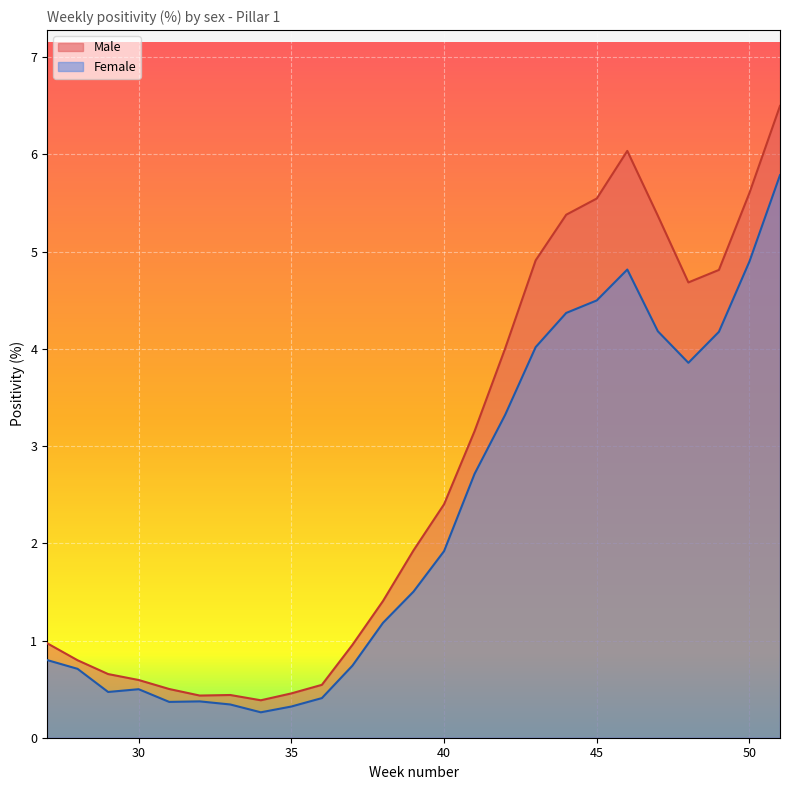

Read the Male value at 36.

0.5